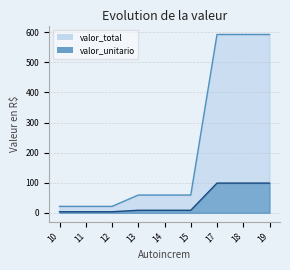

True or false: valor_unitario and valor_total cross at least once.

False